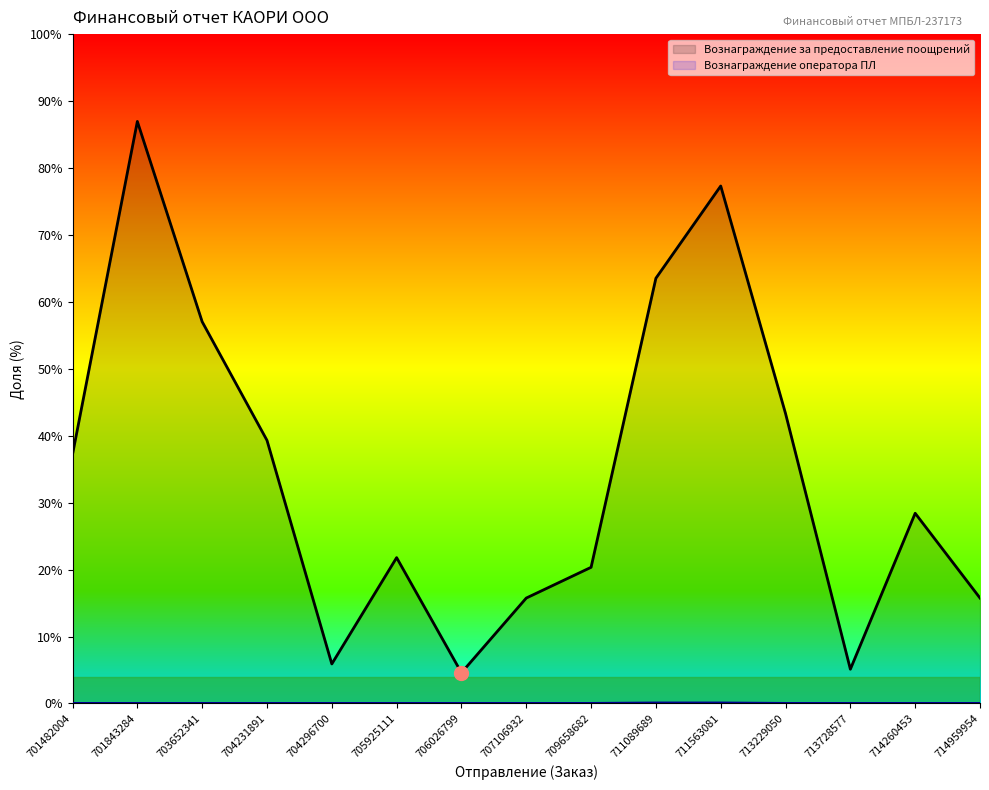

In Вознаграждение за предоставление поощрений, how many points are higher than both neighbors (excluding endpoints)?

4